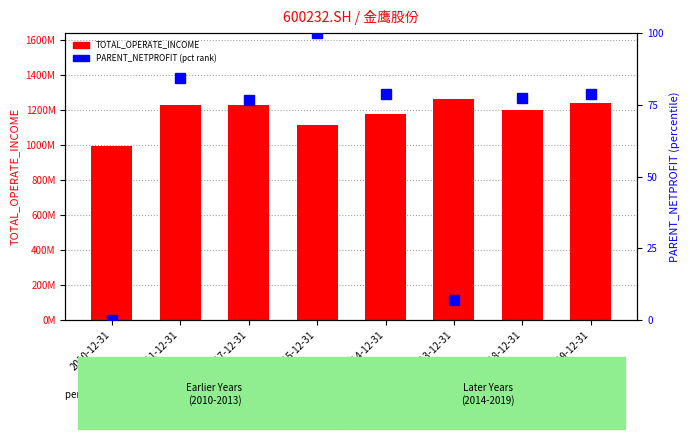

Which series changed the most between 2017-12-31 and 2013-12-31?

TOTAL_OPERATE_INCOME